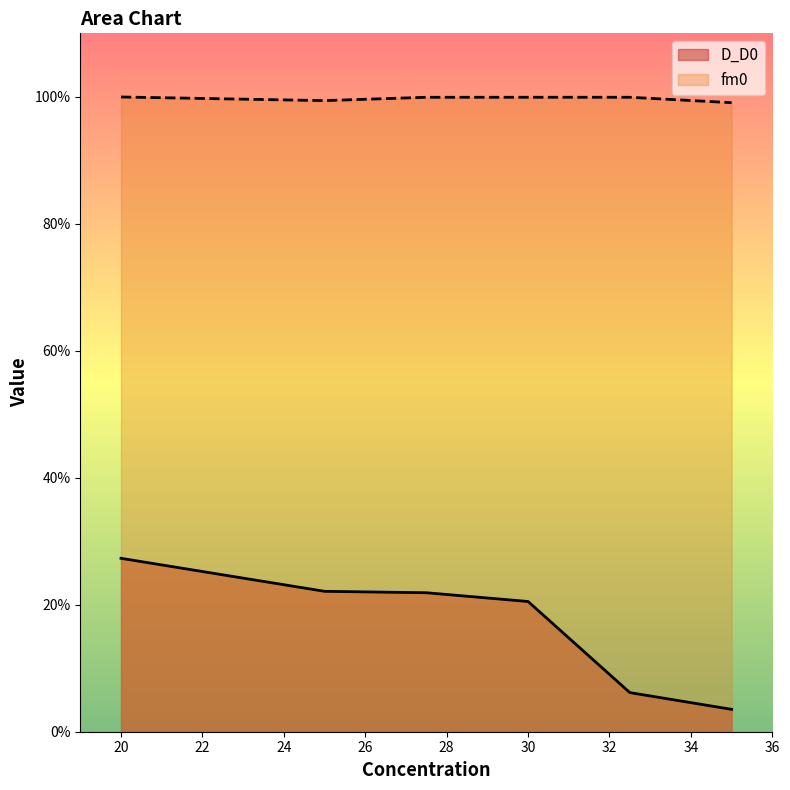

At which label does fm0 reach its peak?

20